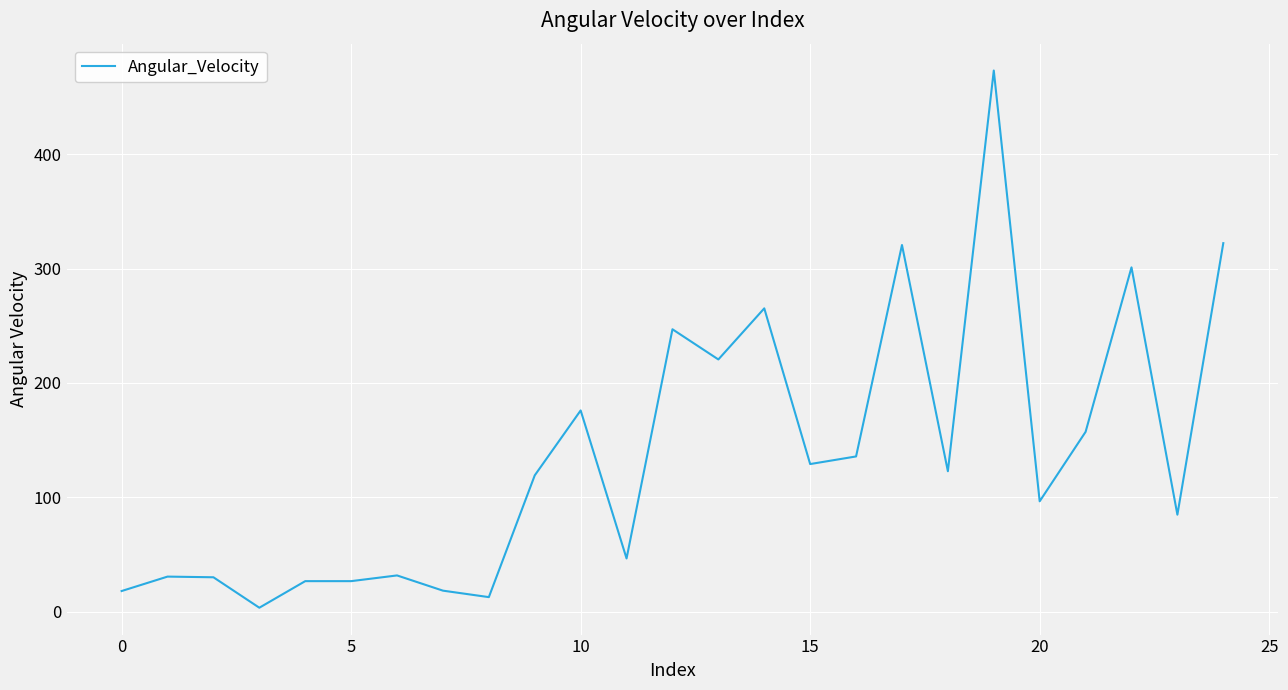

What is the difference between the maximum and minimum values?

469.9